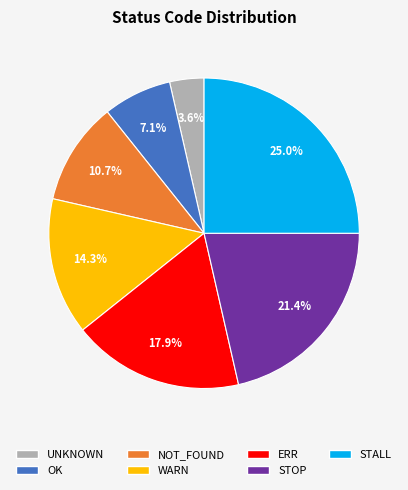

How much of the chart is everything except STALL?

75.0%